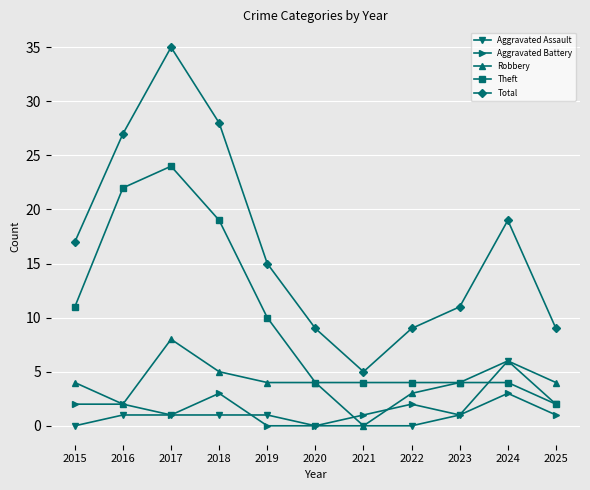

What is the average value of the Total series?

17